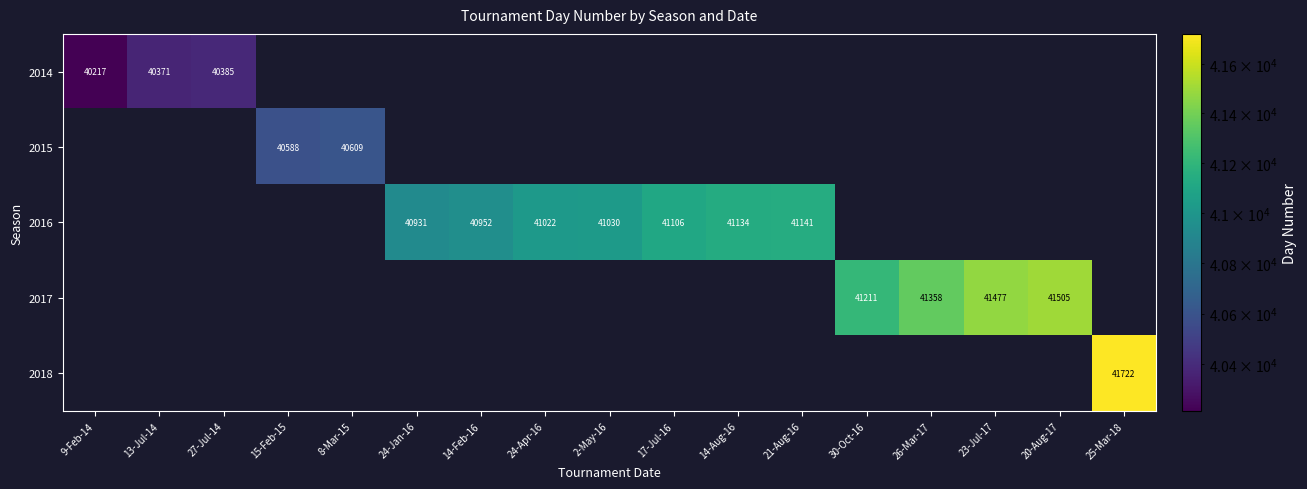

The 2014 series shows 40217 at 9-Feb-14. True or false?

True